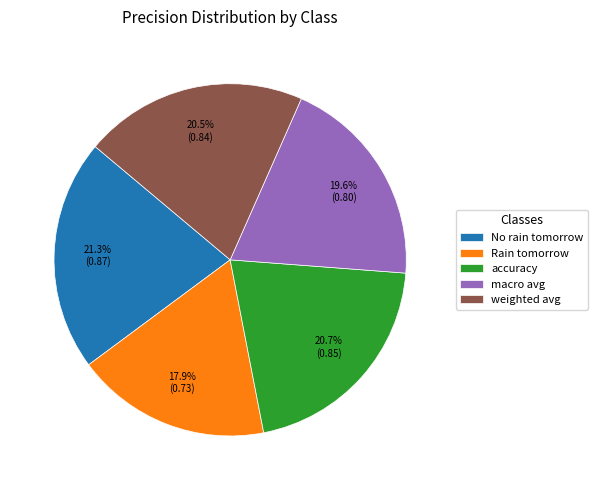

To the nearest percent, what is the difference between the largest and smallest slice percentages?

3%